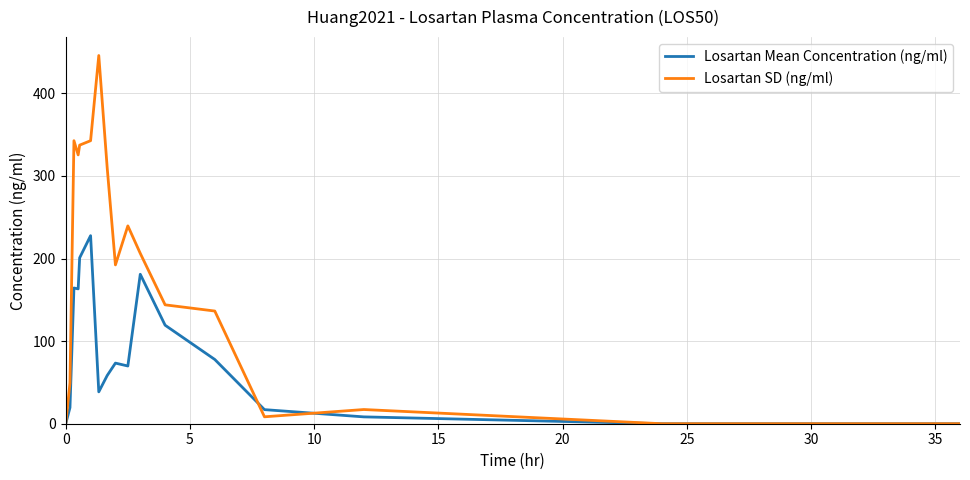

Does the chart have visible grid lines?

Yes